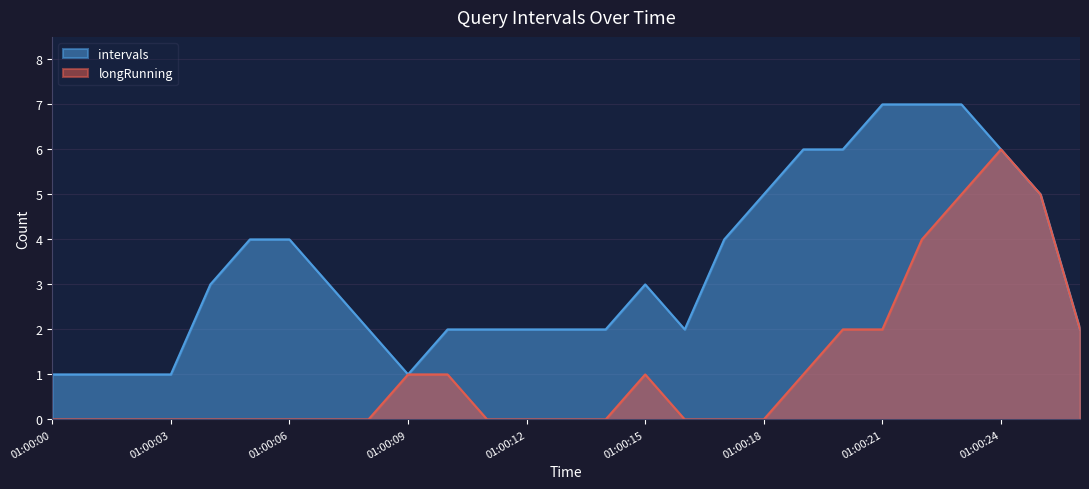

At how many categories does at least one series exceed 5?

6